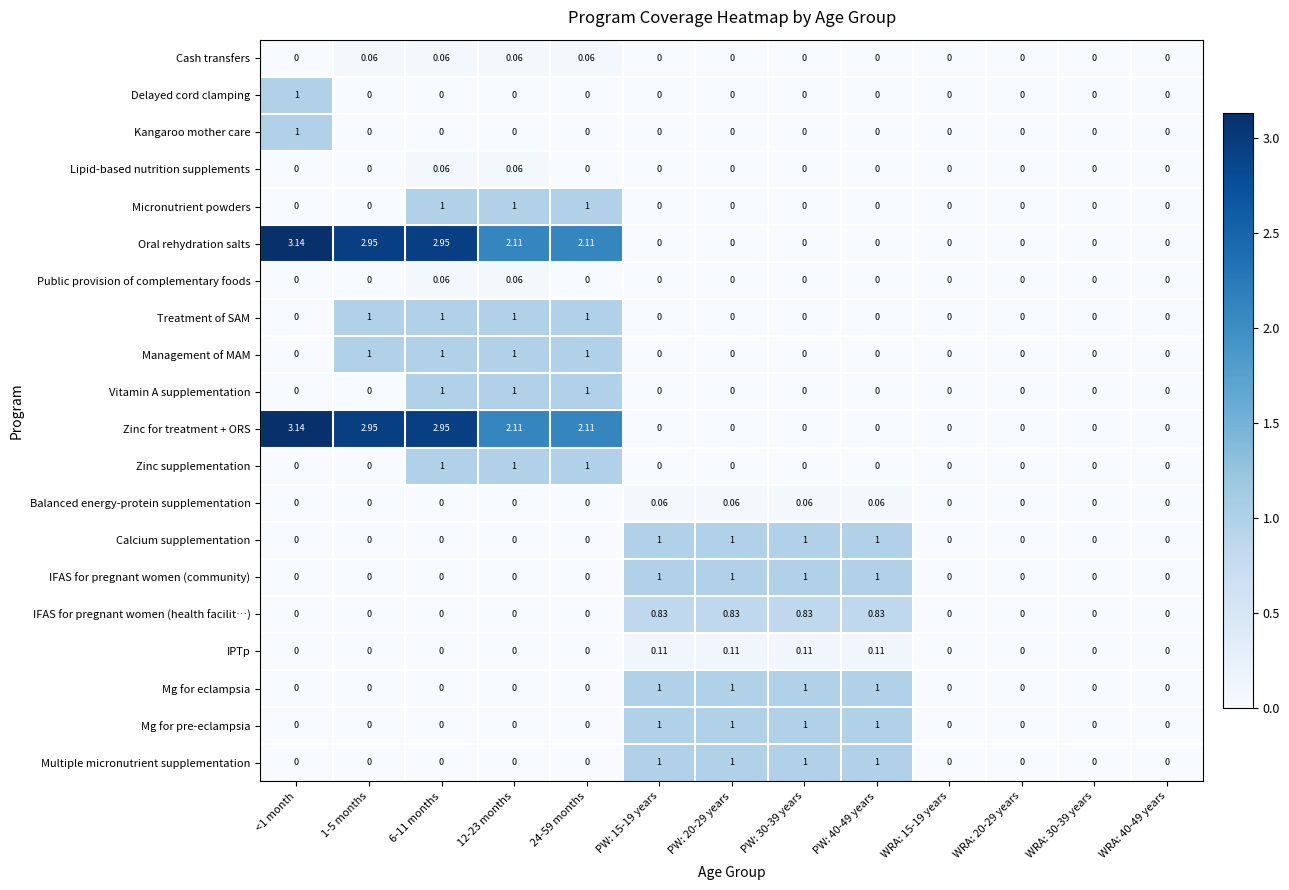

What is the difference between the highest and lowest values at PW: 30-39 years?

1.0